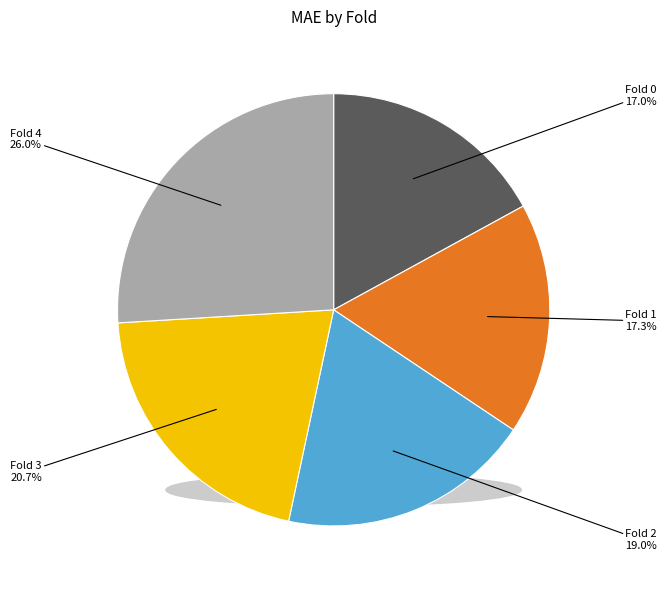

Combined, what portion of the pie is Fold 0 and Fold 2?

36.0%